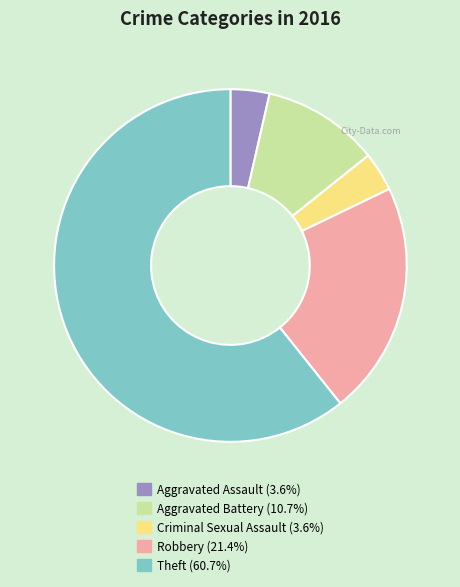

Approximately how many times larger is the value at Robbery (21.4%) compared to Criminal Sexual Assault (3.6%)?

6.0